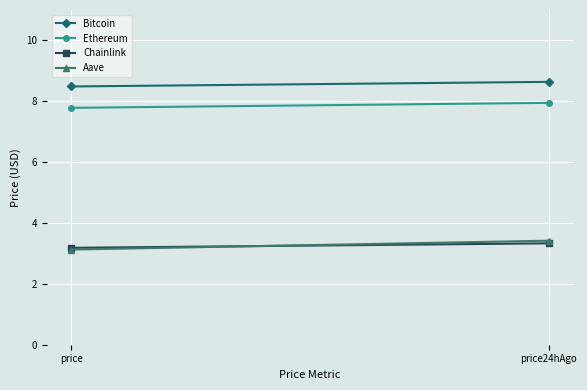

What is the difference between the maximum and minimum values in the Chainlink series?

0.1